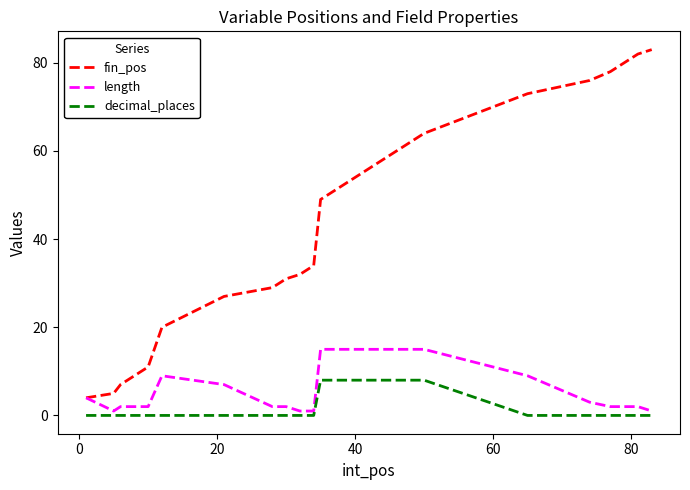

What is the difference between the maximum and second lowest values in the decimal_places series?

8